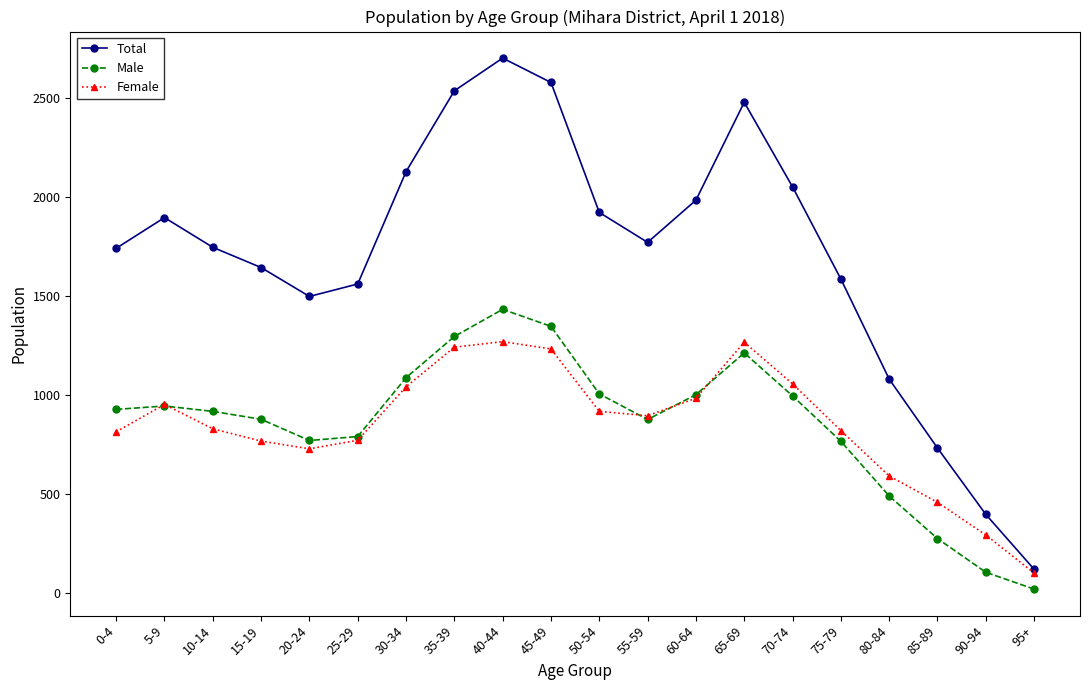

Does the chart have visible grid lines?

No